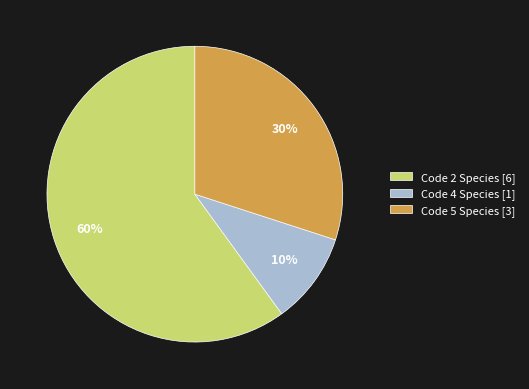

What percentage is the Code 2 Species [6] slice, to the nearest percent?

60%